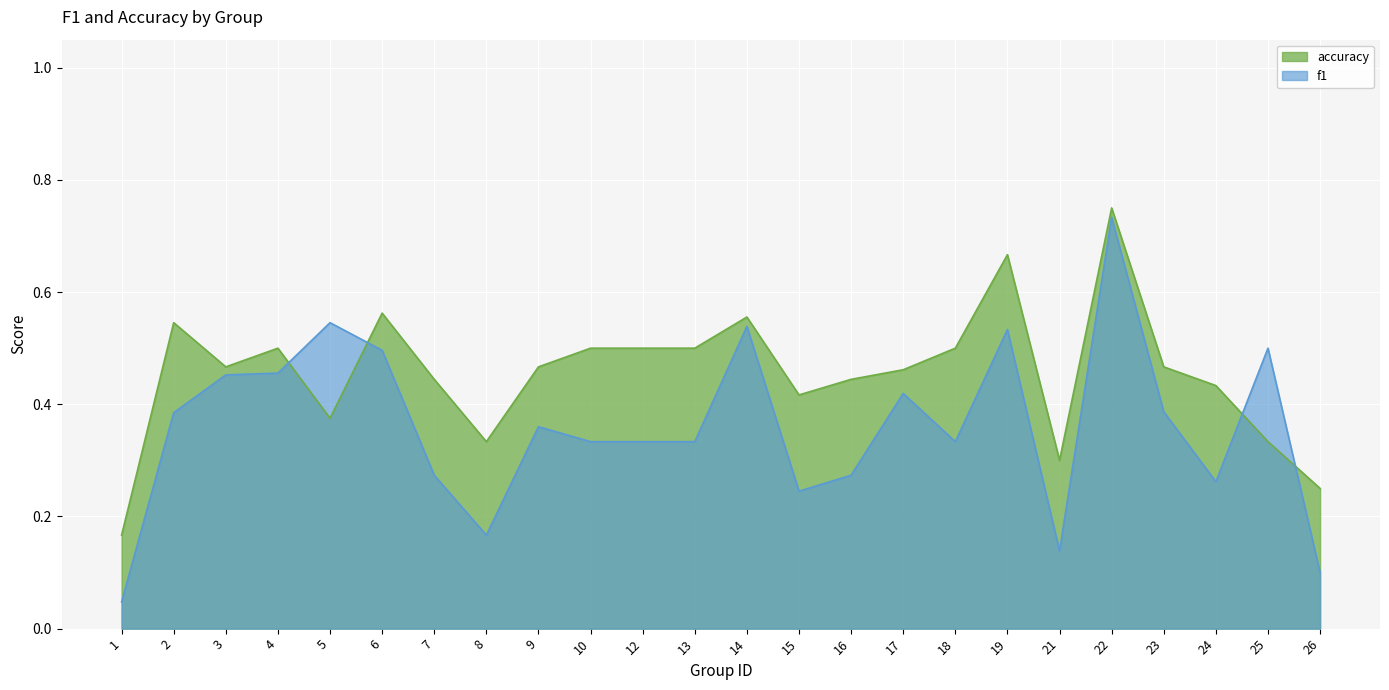

True or false: f1 has a value of 0.7 at 22.

True